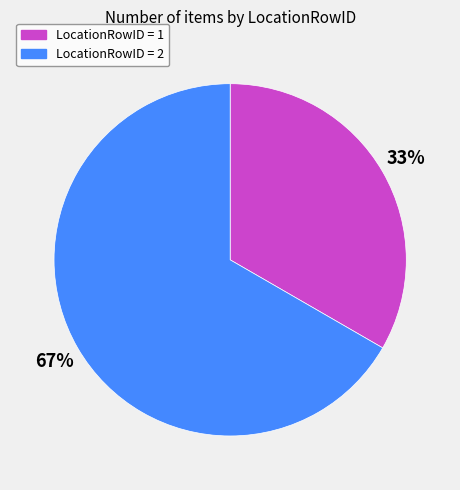

Which slice is the smallest?

LocationRowID = 1